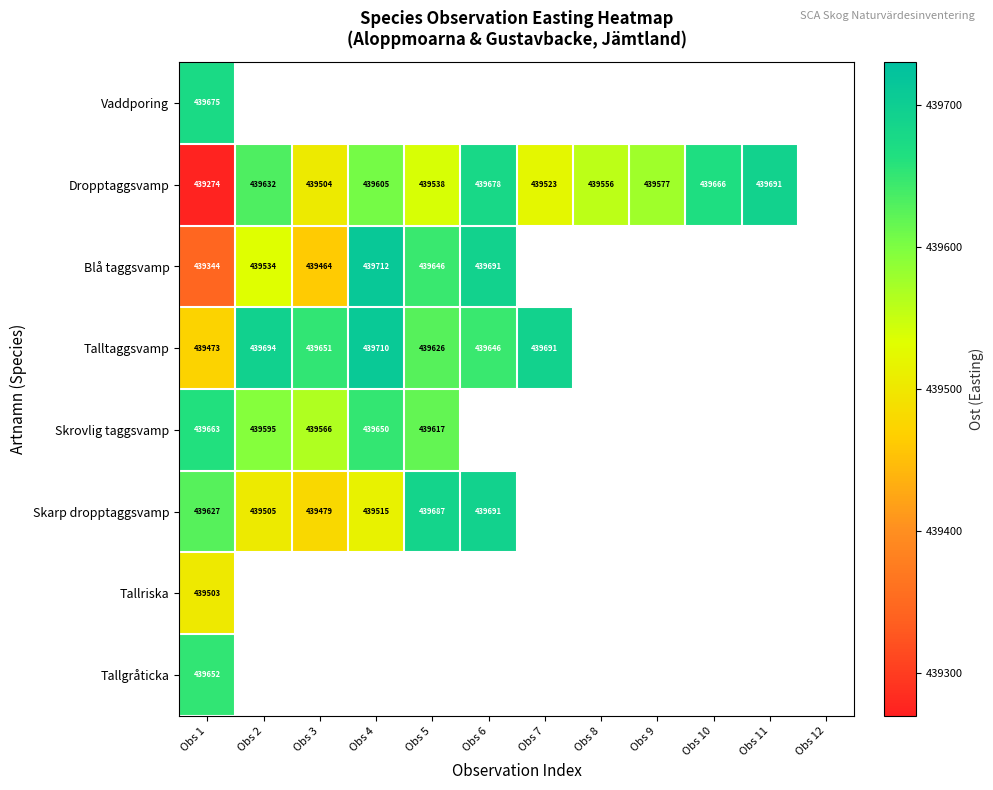

What is the sum of the Blå taggsvamp values at Obs 3 and Obs 2?

878998